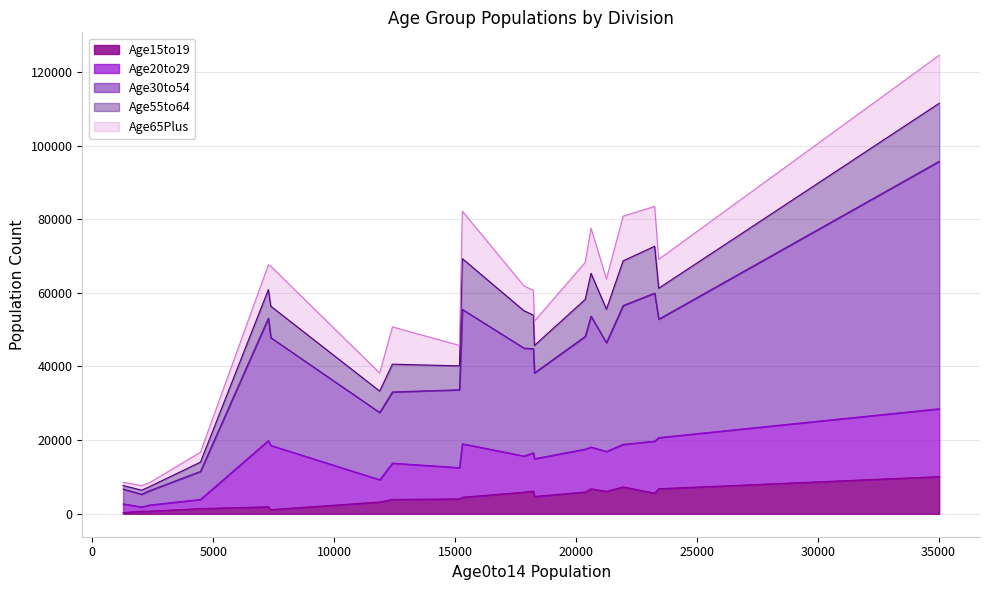

At which category is the sum across all series the highest?

35026